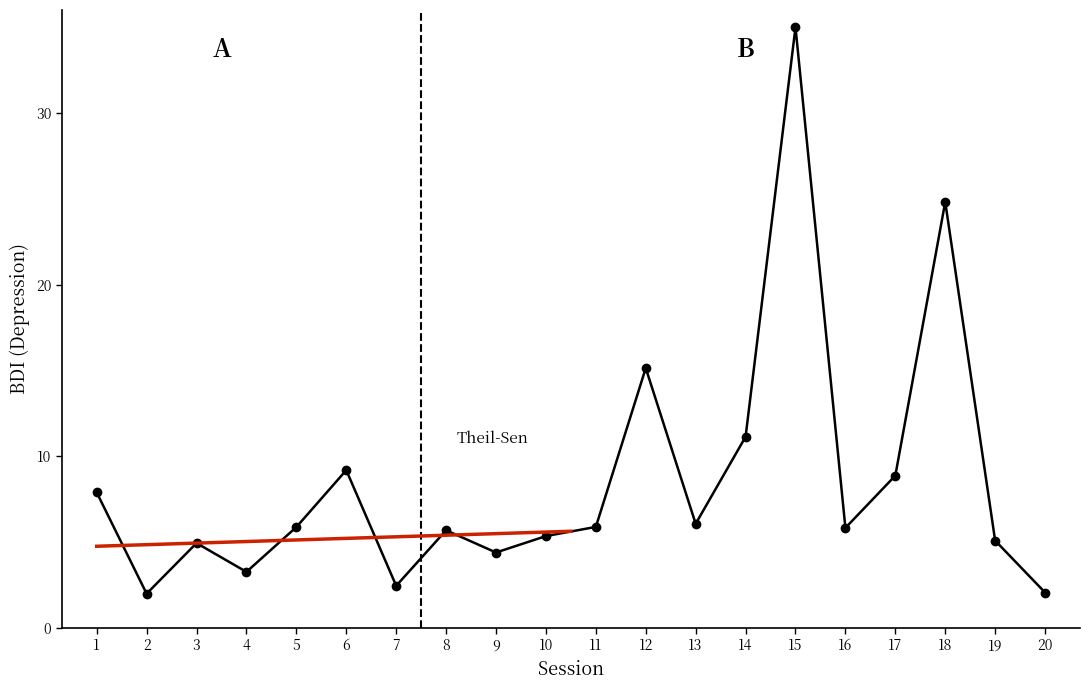

Where does the data first go above 5?

1